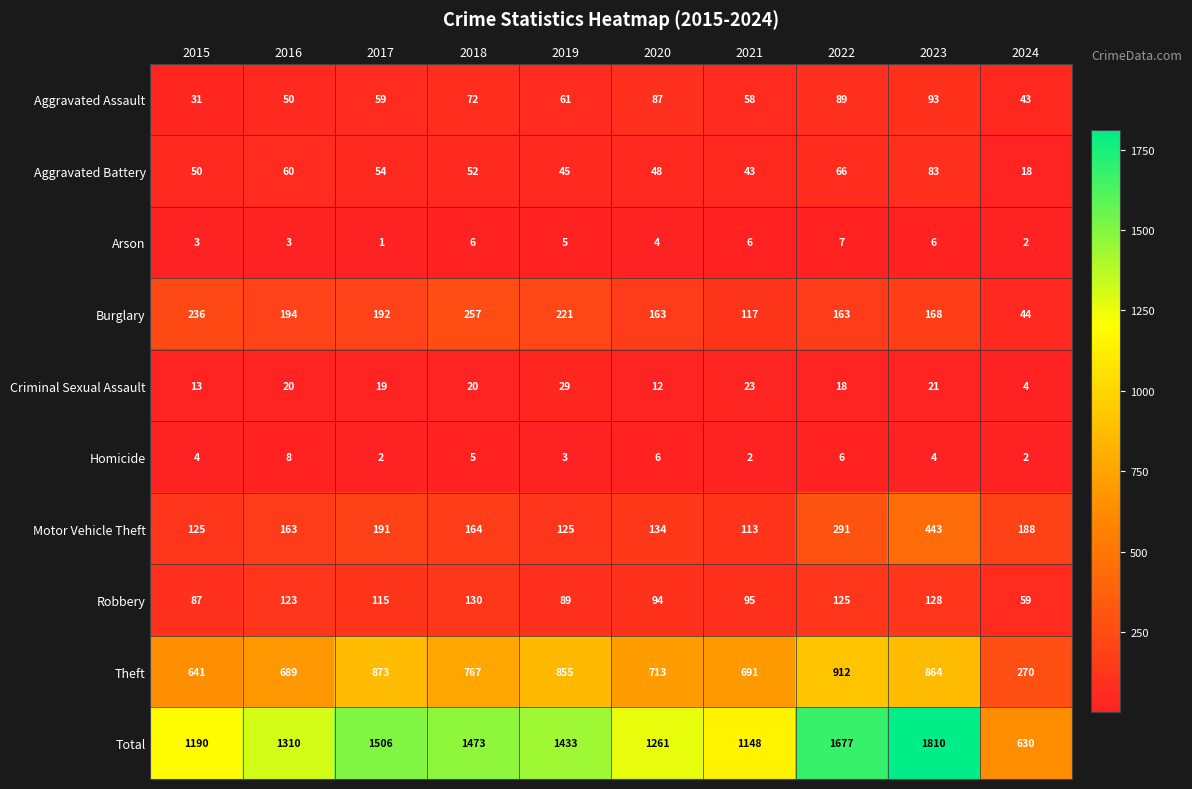

What is the difference between the highest and lowest values at 2020?

1257